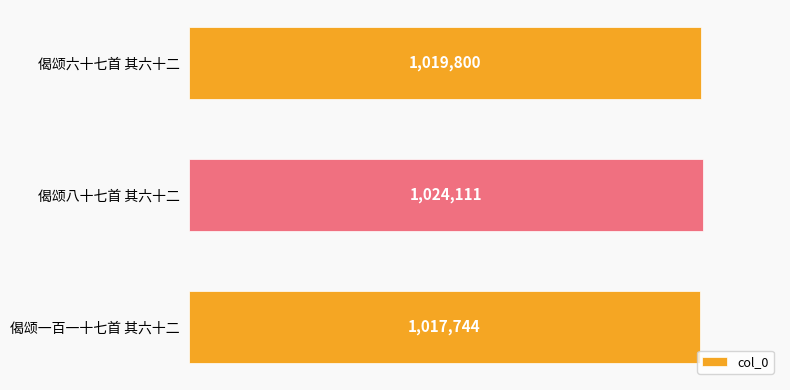

Which category has the highest value across all series?

偈颂八十七首 其六十二